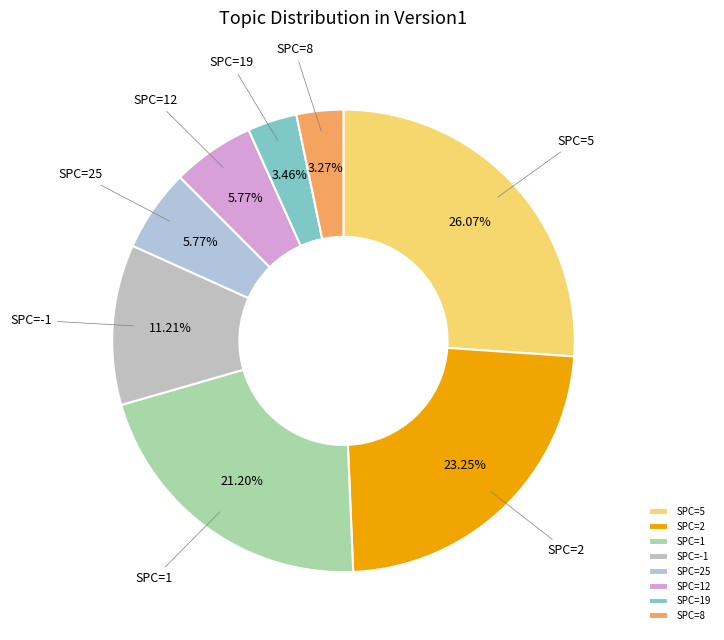

Is there a majority slice in this chart?

No